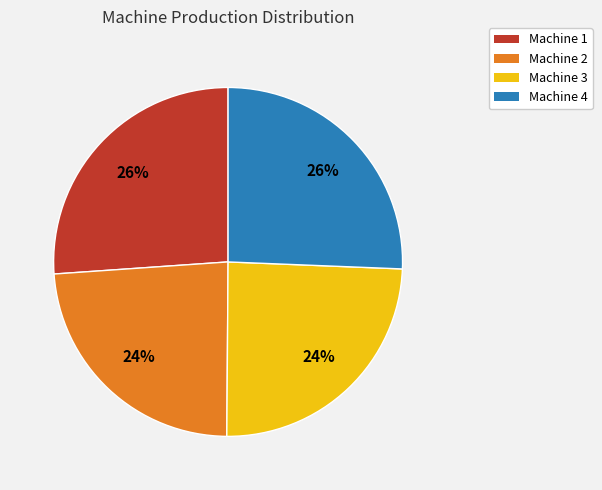

Is the sum of Machine 4 and Machine 1 greater than half?

Yes